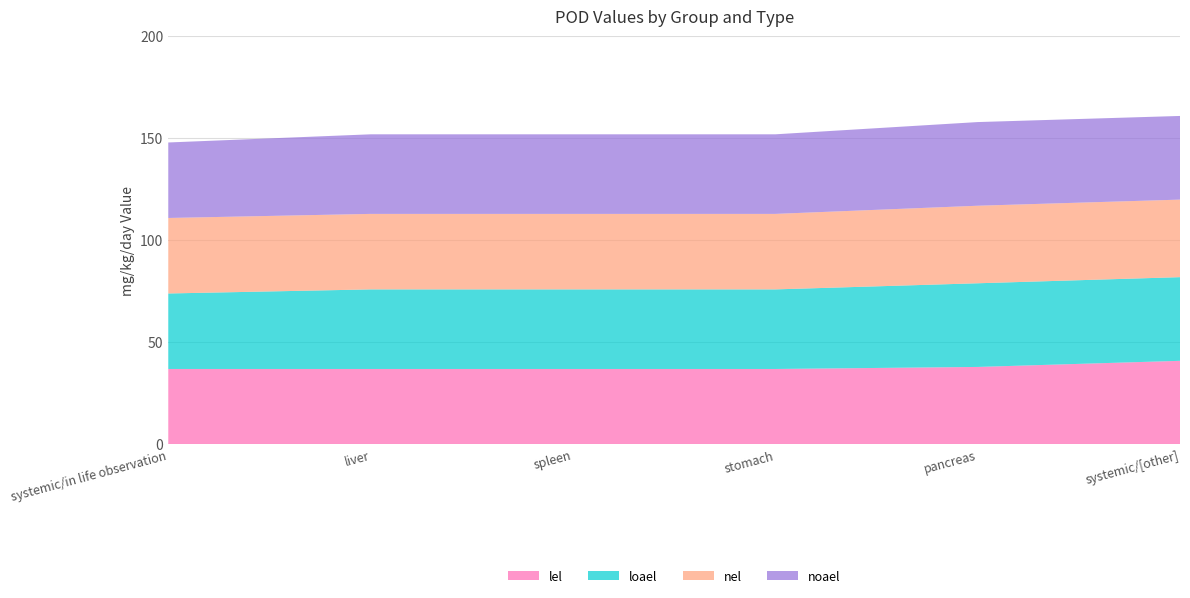

Reading left to right, list all the values displayed in this chart.

lel: systemic/in life observation=37	liver=37	spleen=37	stomach=37	pancreas=38	systemic/[other]=41
loael: systemic/in life observation=37	liver=39	spleen=39	stomach=39	pancreas=41	systemic/[other]=41
nel: systemic/in life observation=37	liver=37	spleen=37	stomach=37	pancreas=38	systemic/[other]=38
noael: systemic/in life observation=37	liver=39	spleen=39	stomach=39	pancreas=41	systemic/[other]=41